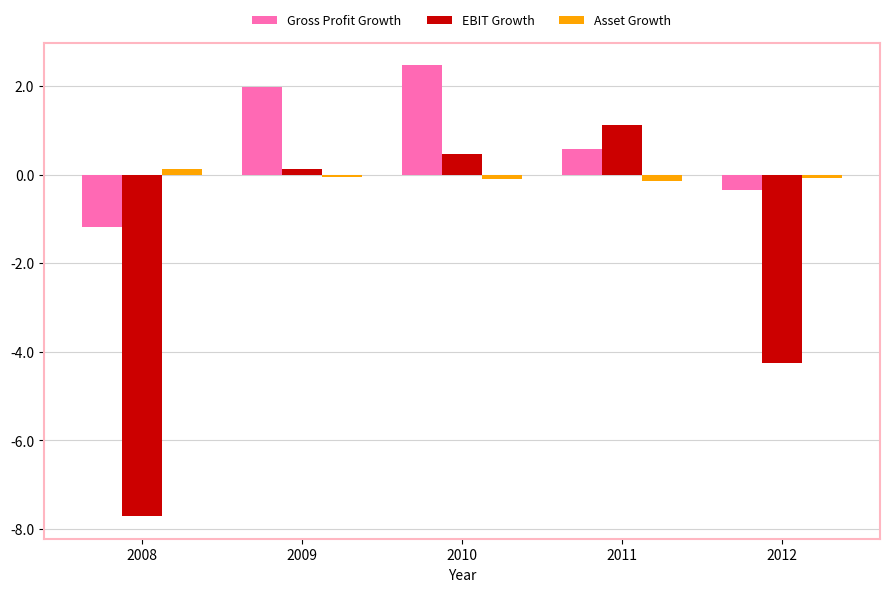

Reading left to right, what are all the values shown in this chart?

Gross Profit Growth: 2008=-1.2	2009=2.0	2010=2.5	2011=0.6	2012=-0.3
EBIT Growth: 2008=-7.7	2009=0.1	2010=0.5	2011=1.1	2012=-4.3
Asset Growth: 2008=0.1	2009=-0.1	2010=-0.1	2011=-0.2	2012=-0.1